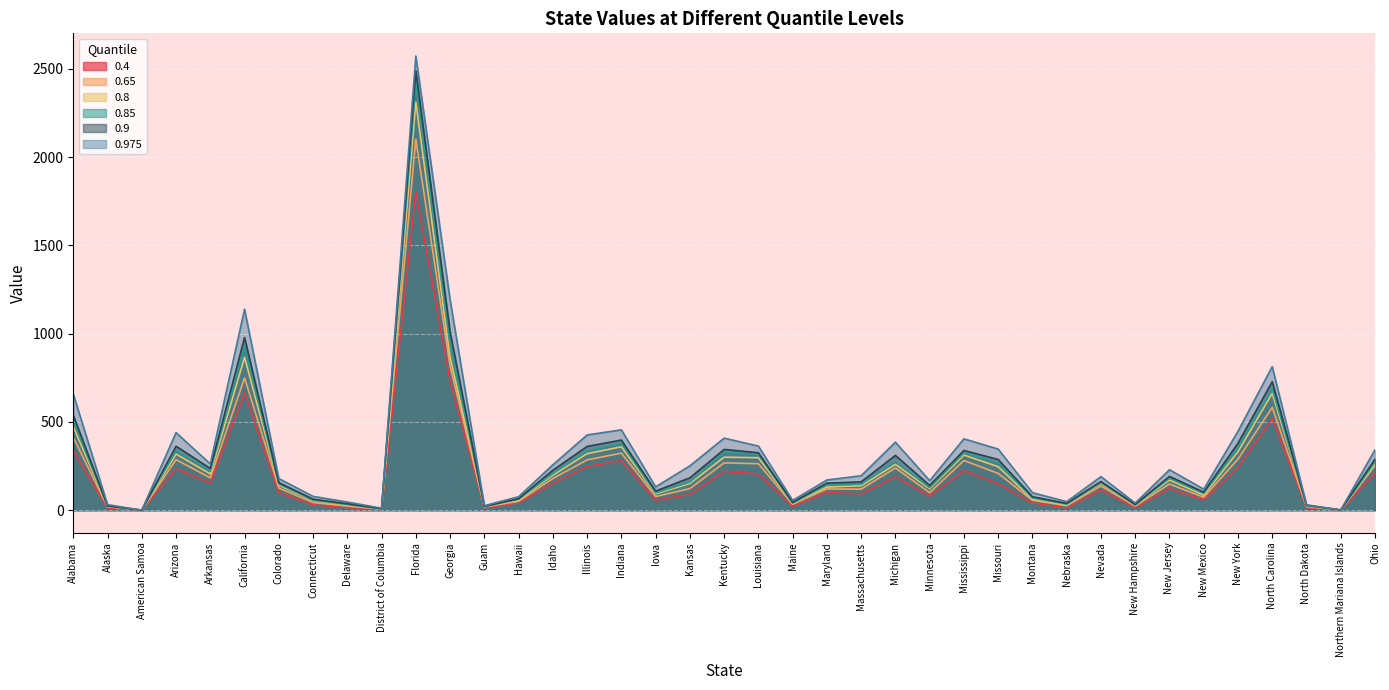

Rank the series by their maximum value, from lowest to highest.

0.4, 0.65, 0.8, 0.85, 0.9, 0.975